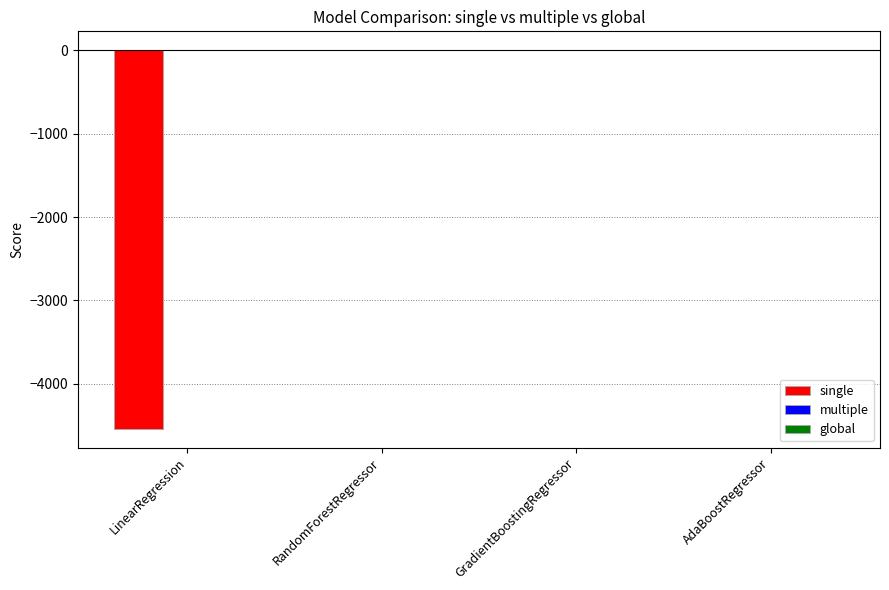

Are the bars grouped side by side (vs. stacked)?

Yes